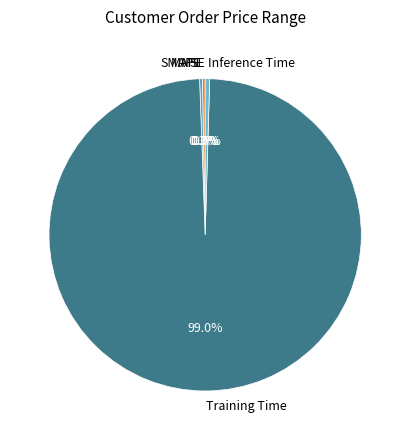

Is it true that SMAPE is 0% of the pie?

True